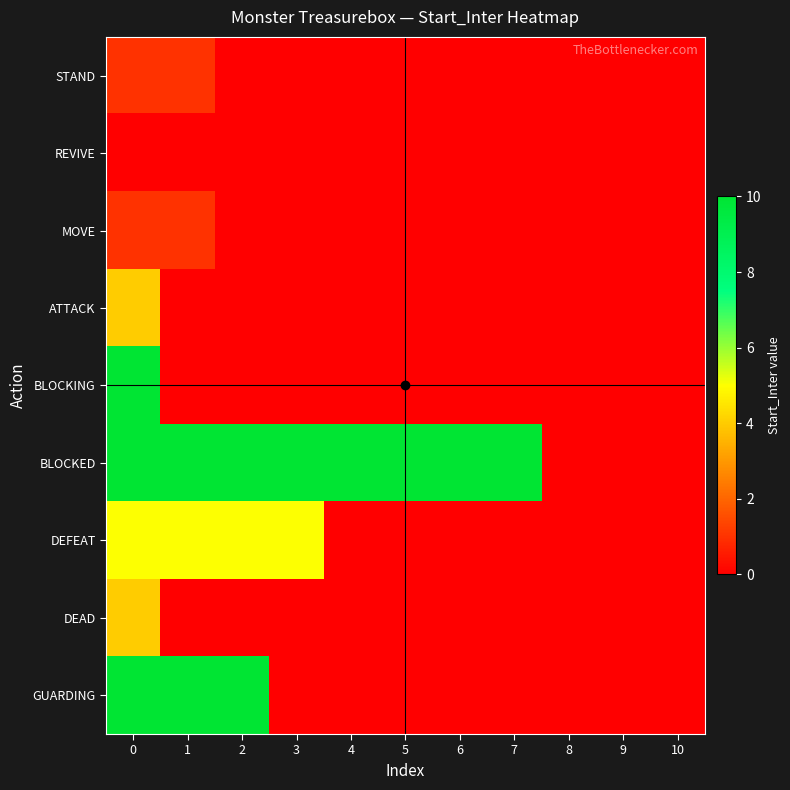

Which series has the largest range (max minus min)?

BLOCKING